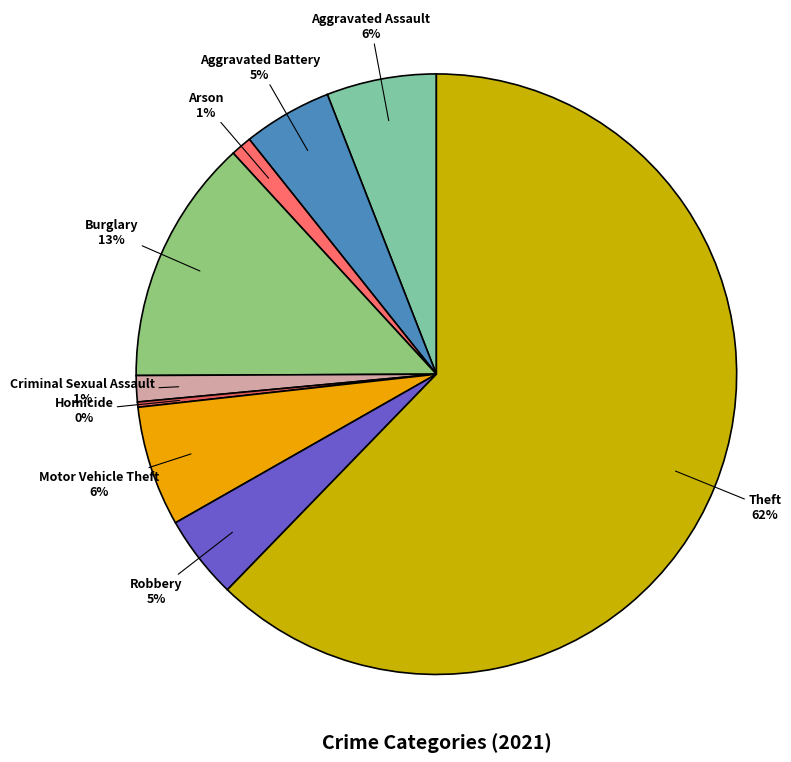

To the nearest percent, what is the average slice percentage?

11%